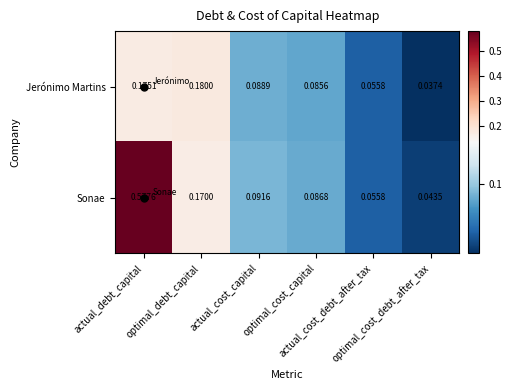

Which series has the largest range (max minus min)?

Sonae